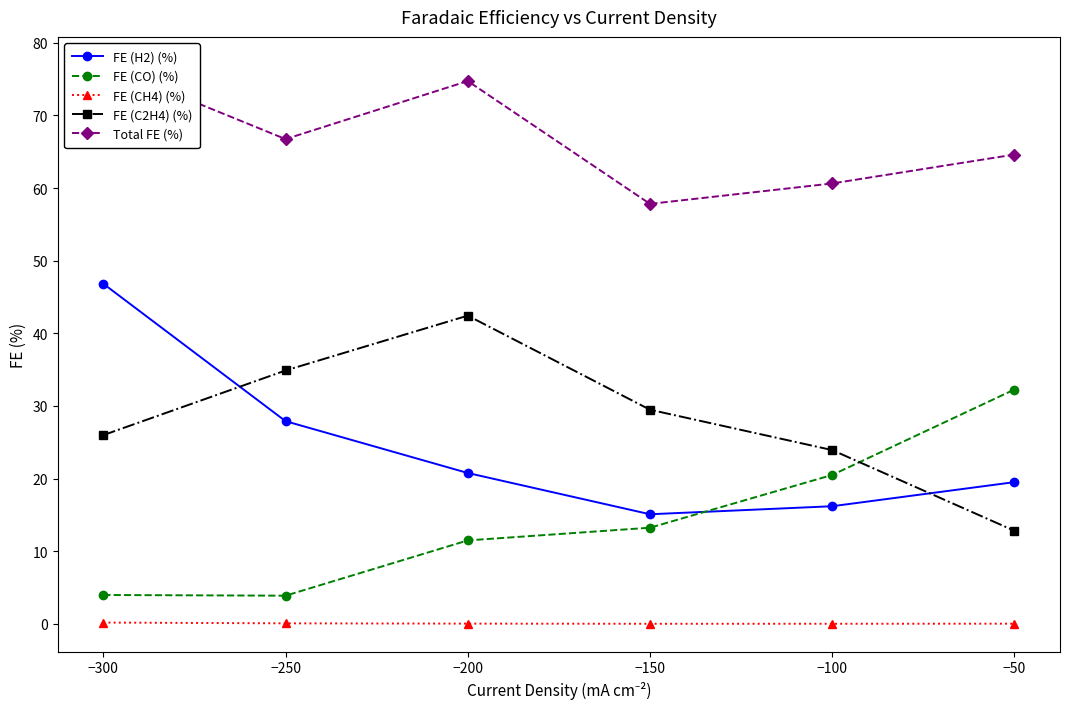

At which label does FE (C2H4) (%) reach its peak?

−200